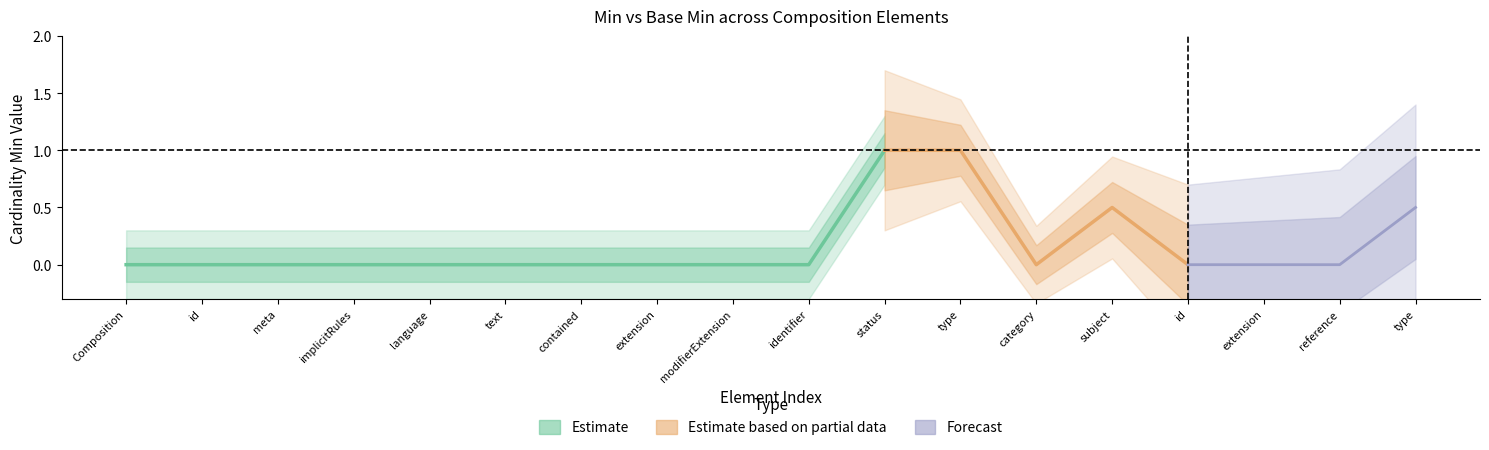

At which category is the sum across all series the highest?

Composition.status